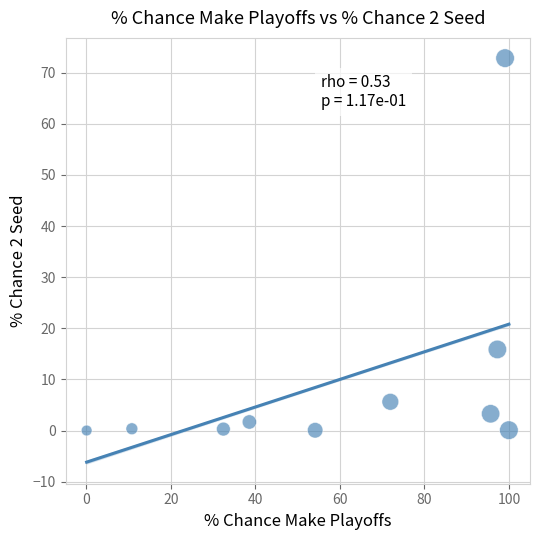

What Y value in the scatter plot is closest to 36?

15.9